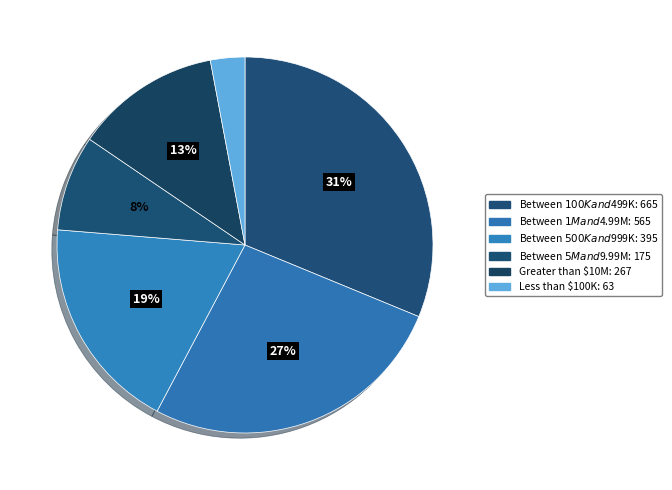

To the nearest percent, what is the combined percentage of Greater than $10M and Between $100K and $499K?

44%